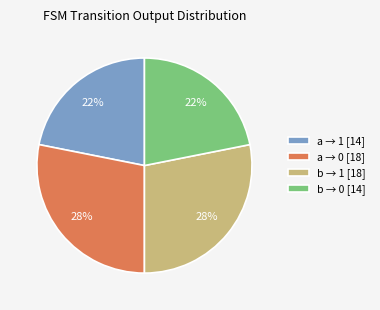

True or false: b → 0 [14] accounts for 36% of the total.

False